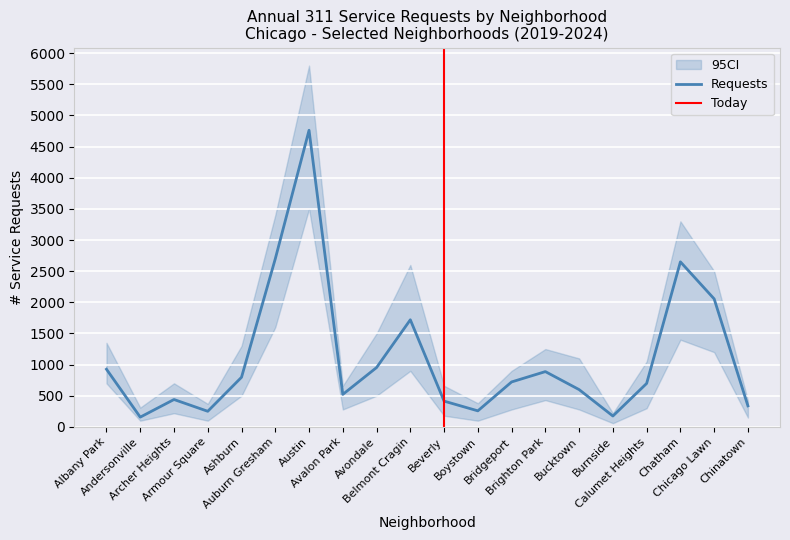

What is the maximum value for Requests?

4762